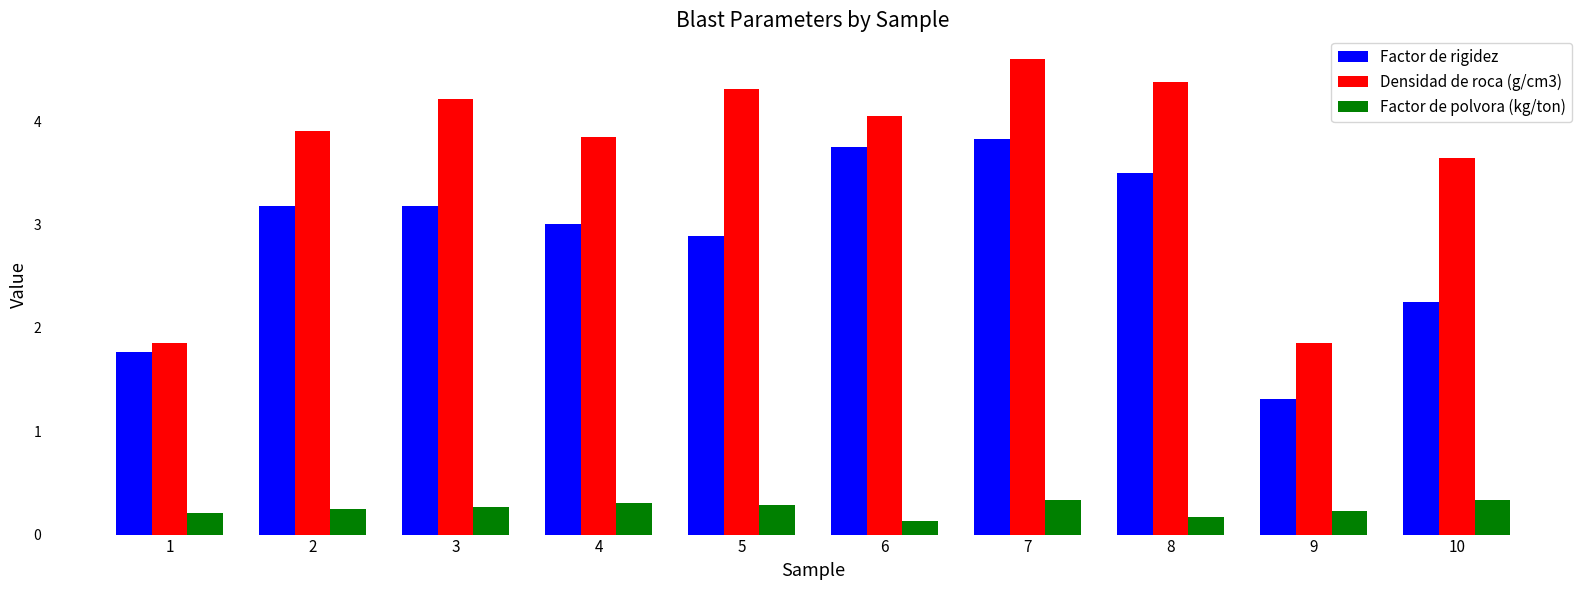

Rank the series by their maximum value, from highest to lowest.

Densidad de roca (g/cm3), Factor de rigidez, Factor de polvora (kg/ton)